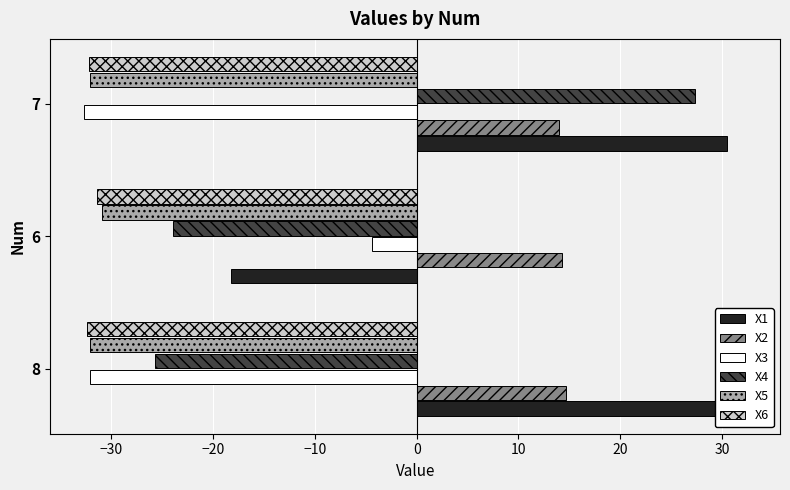

What is the greatest value displayed?

32.4